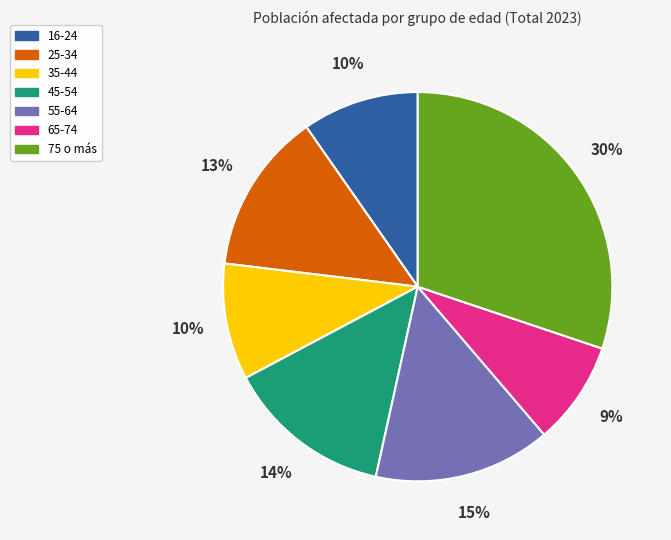

To the nearest percent, what is the average slice percentage?

14%